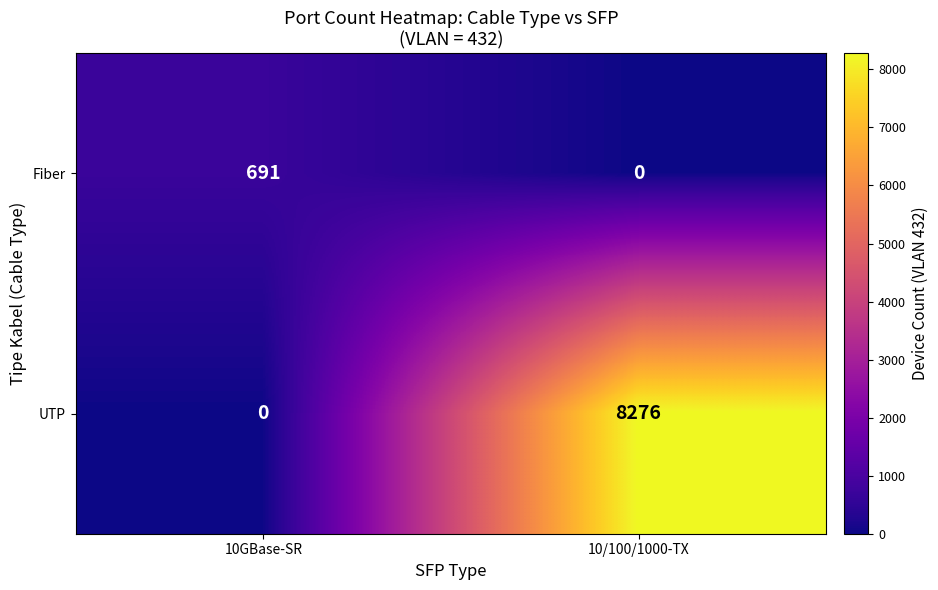

What is the difference between the maximum and minimum values in the UTP series?

8276